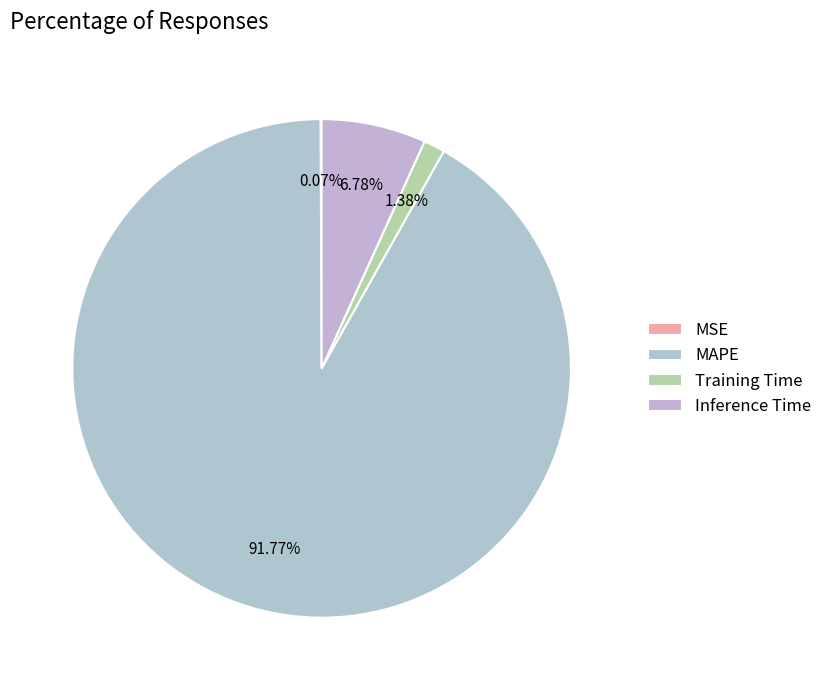

True or false: MSE accounts for 0% of the total.

True